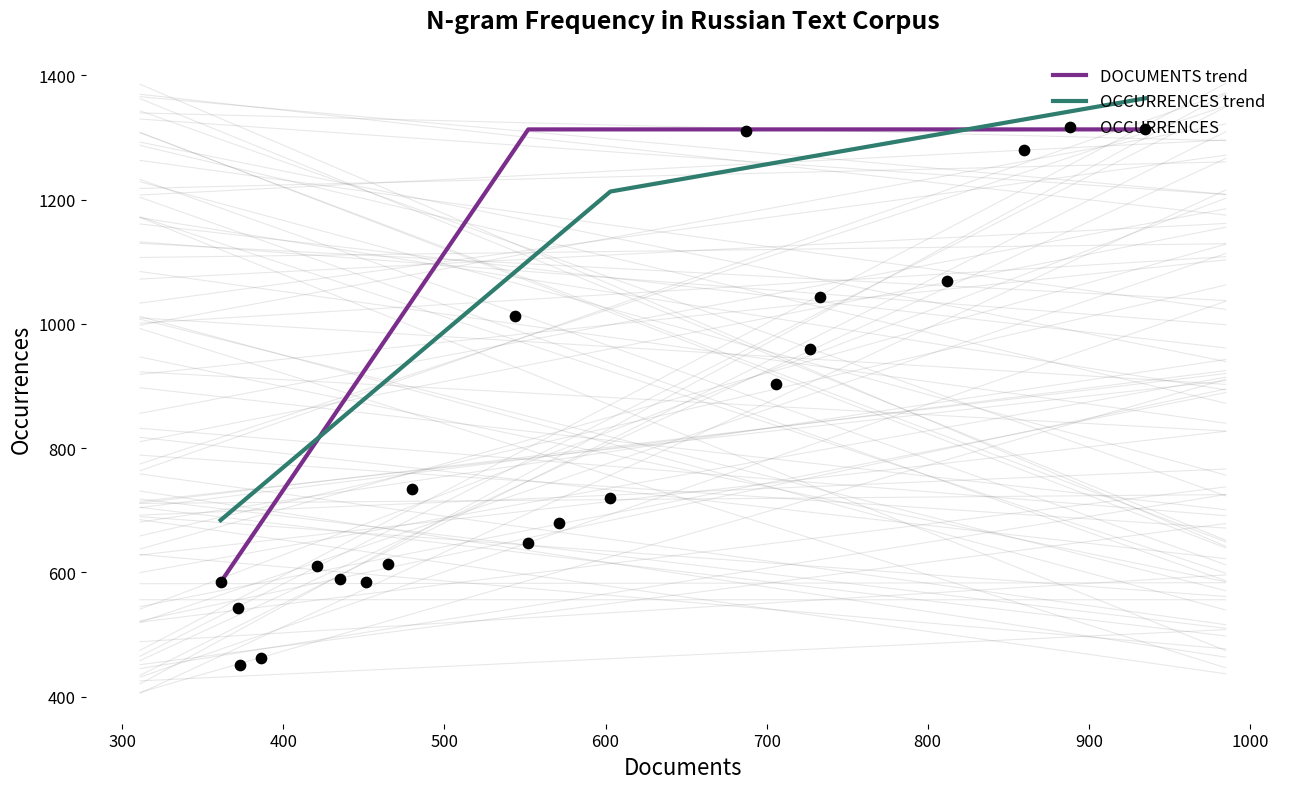

What is the lowest value of the DOCUMENTS trend series?

584